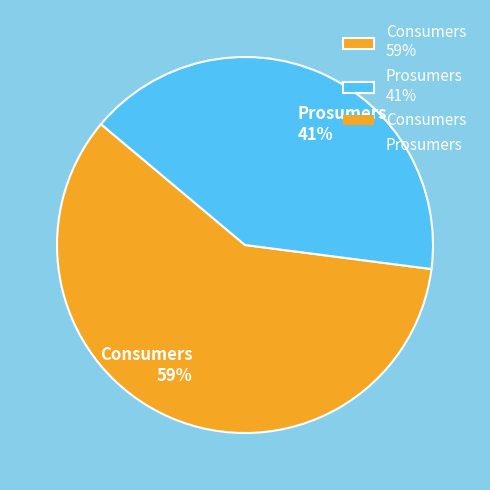

Is it true that Prosumers is 41% of the pie?

True